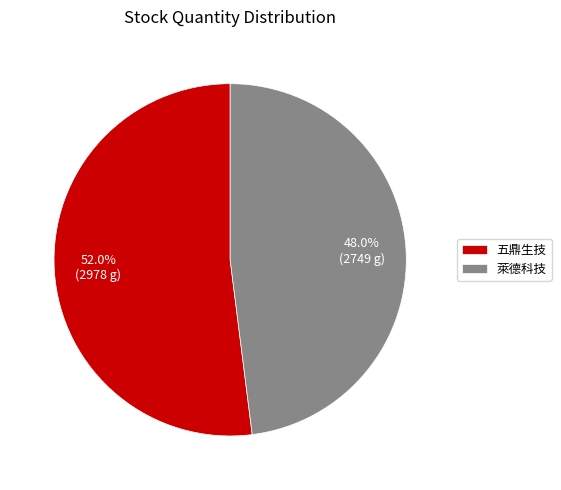

Between 萊德科技 and 五鼎生技, which is larger?

五鼎生技